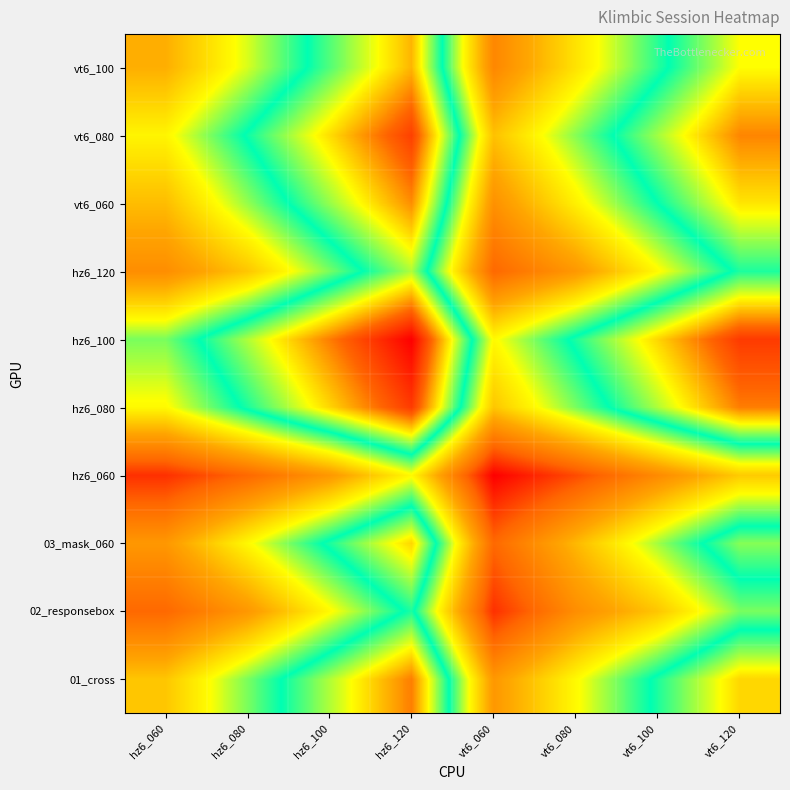

Count the number of categories in the chart.

8